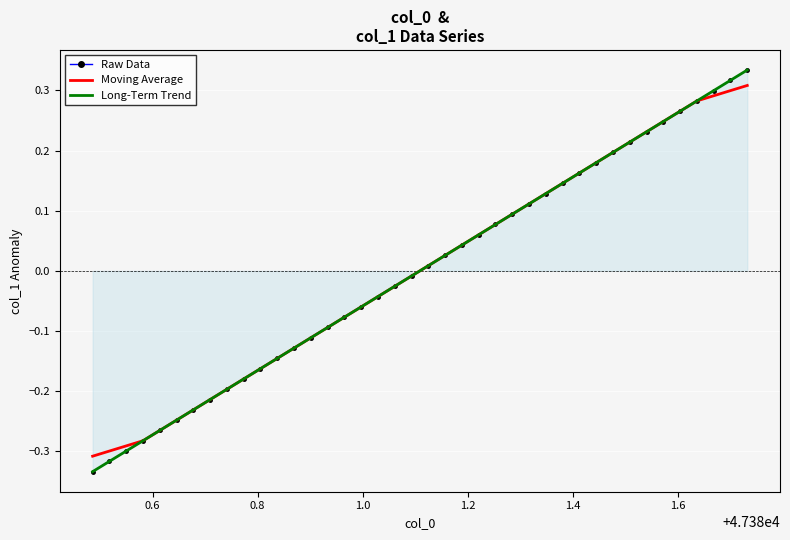

The value of Moving Average at 33 is 0.3. True or false?

False